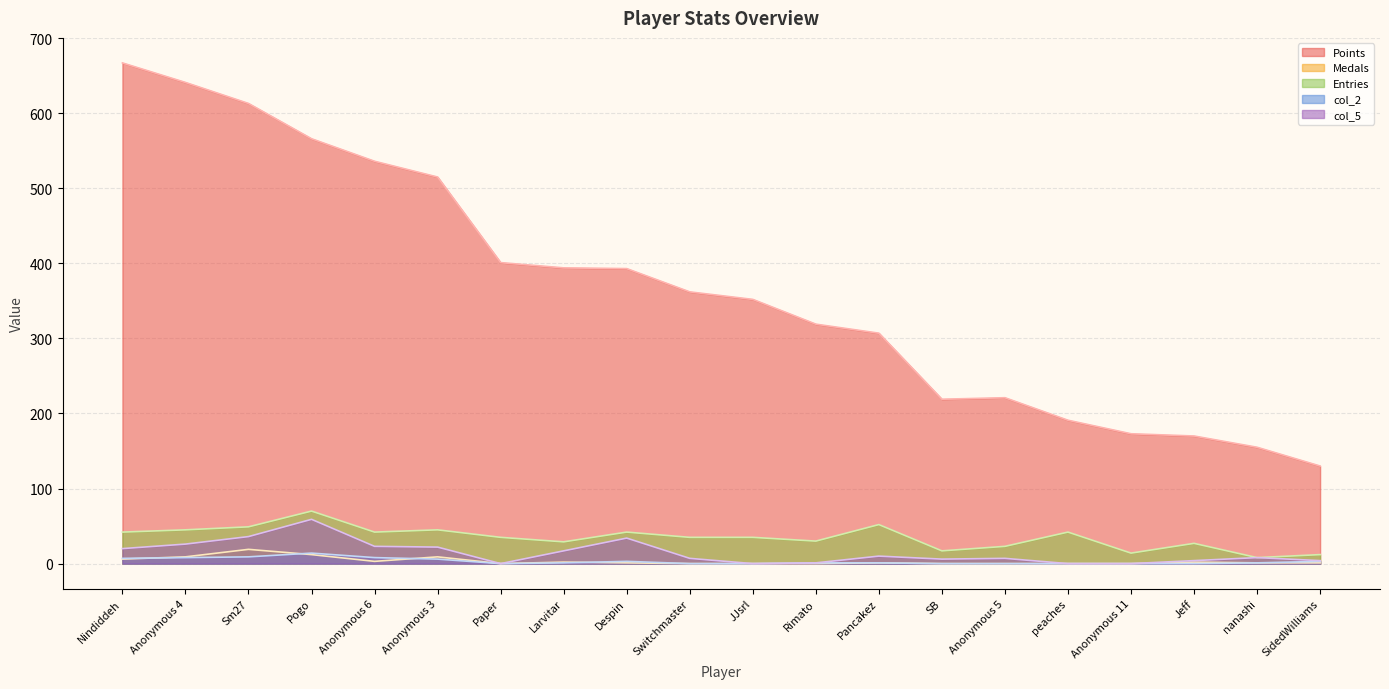

Rank the series at Anonymous 11 from highest to lowest value.

Points, Entries, Medals, col_2, col_5